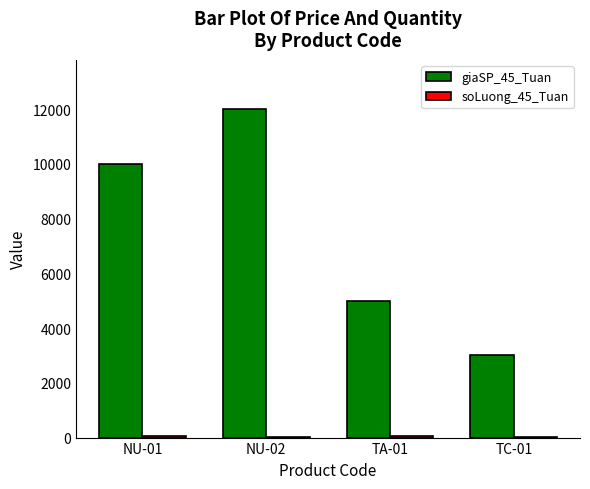

The value of giaSP_45_Tuan at TA-01 is 8340. True or false?

False